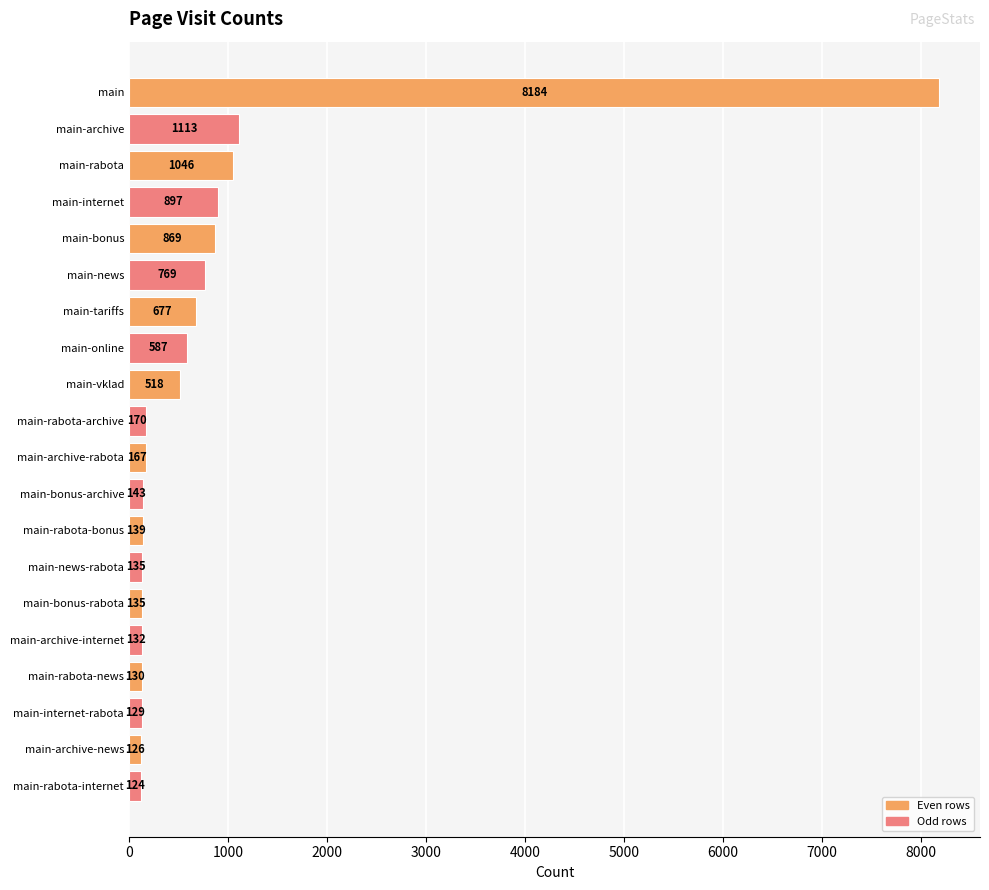

What value does the data have at main-news, to the nearest 50?

750